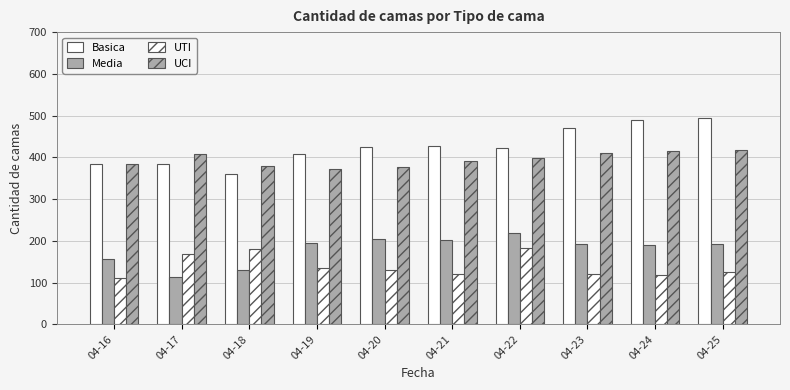

Reading right to left, extract all data points from this chart.

Basica: 494	489	470	422	428	424	407	360	385	384
Media: 193	189	192	219	202	204	195	131	113	157
UTI: 125	118	120	184	121	129	134	180	168	111
UCI: 418	415	411	399	392	377	373	380	407	384